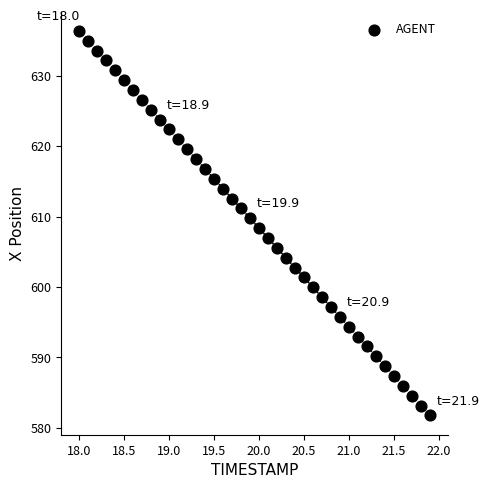

What is the range of Y values (max minus min)?

54.7